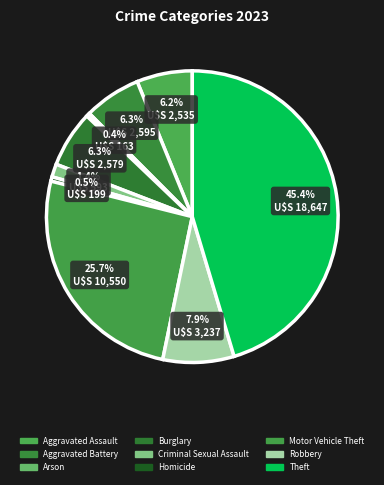

How many slices are in this pie chart?

9